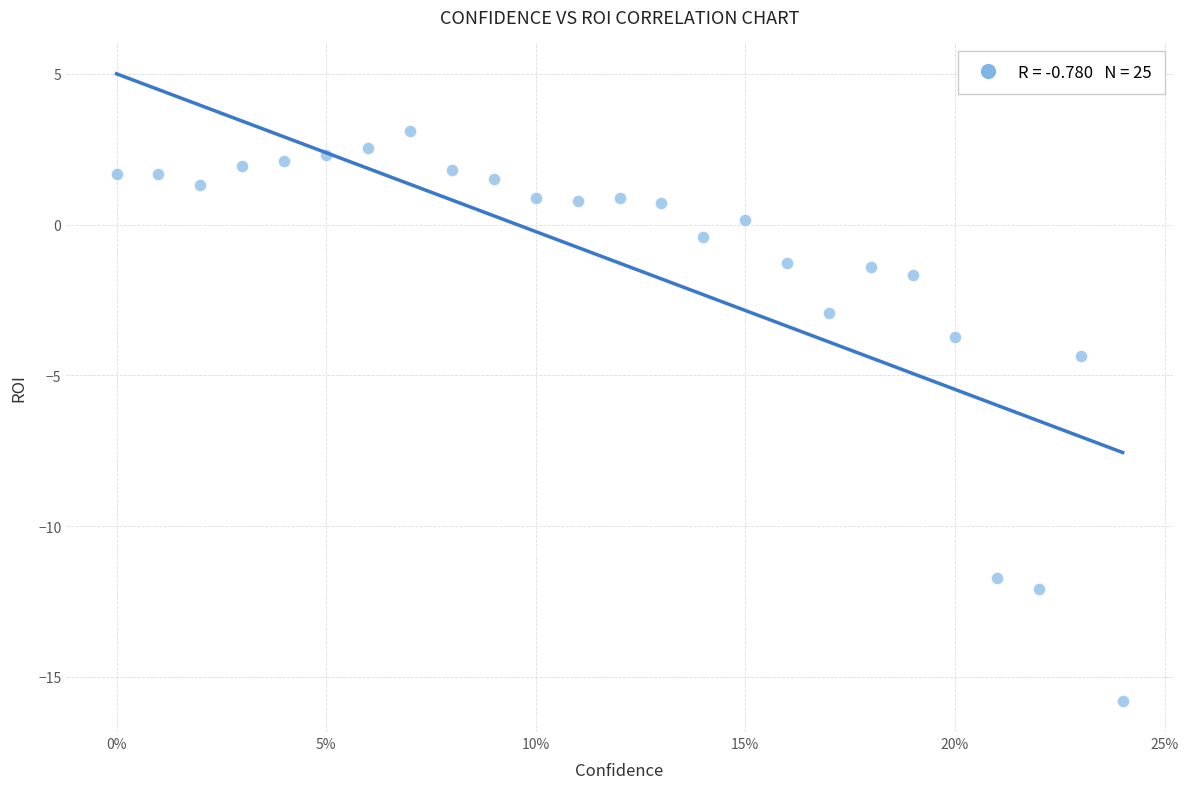

What Y value in the scatter plot is closest to -6?

-4.3